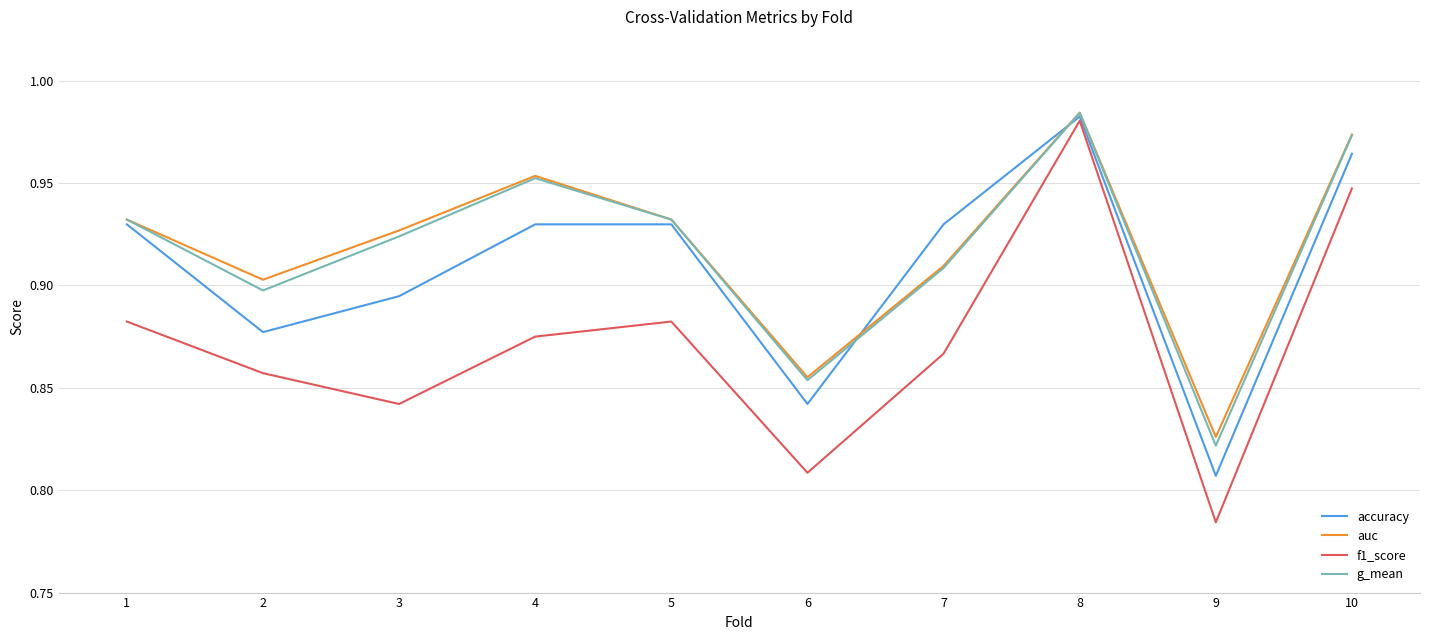

Between 2 and 5, which series saw the biggest shift?

accuracy